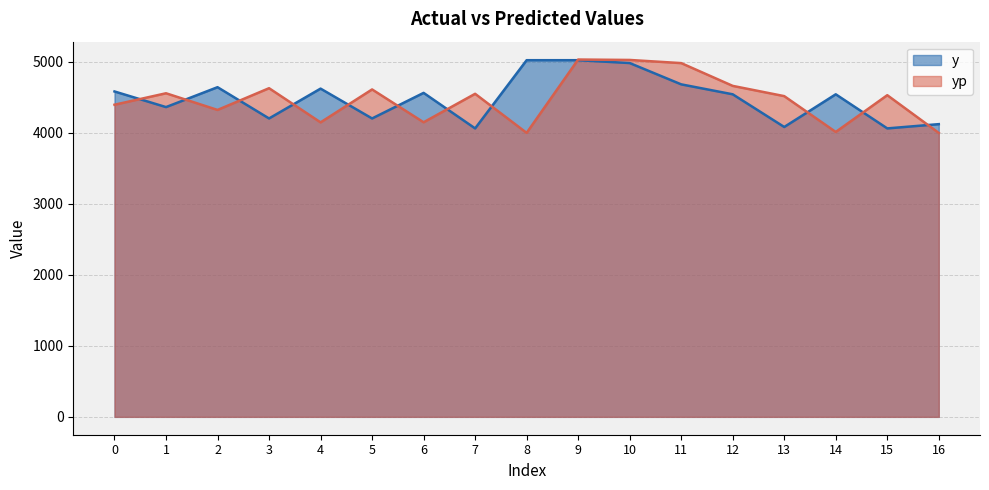

True or false: yp has more than 0 points higher than both neighbors.

True